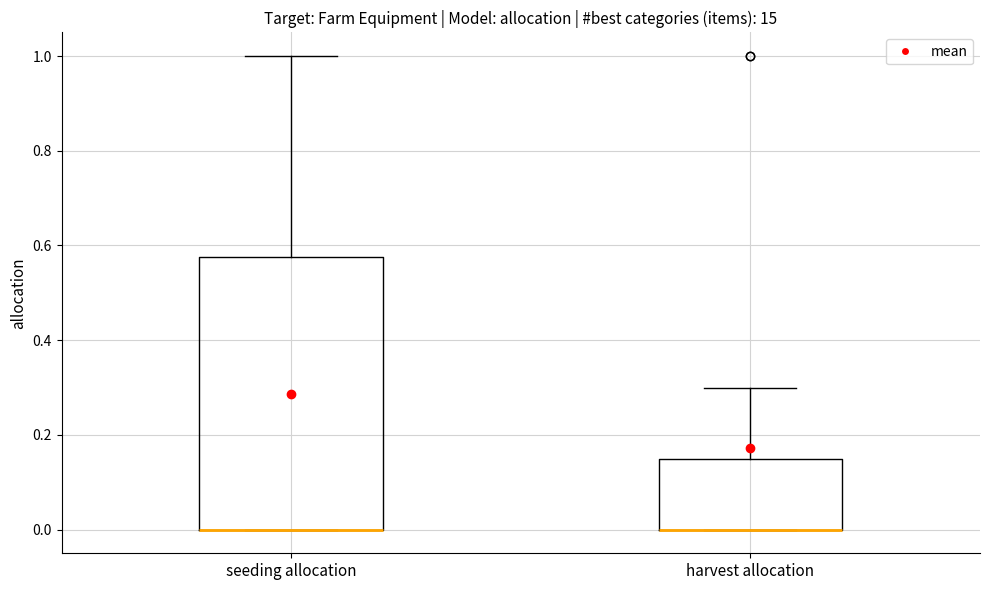

Reading left to right, transcribe this box plot: for each box, give where its median line is, the range the box spans, and where its two whiskers end, as read against the y-axis. The values are not printed on the chart, so give them approximately, as read against the axis.

seeding allocation: median 0.00 (drawn on the box's lower edge), box 0.00 to 0.58, whiskers 0.00 to 1.00
harvest allocation: median 0.00 (drawn on the box's lower edge), box 0.00 to 0.16, whiskers 0.00 to 0.30